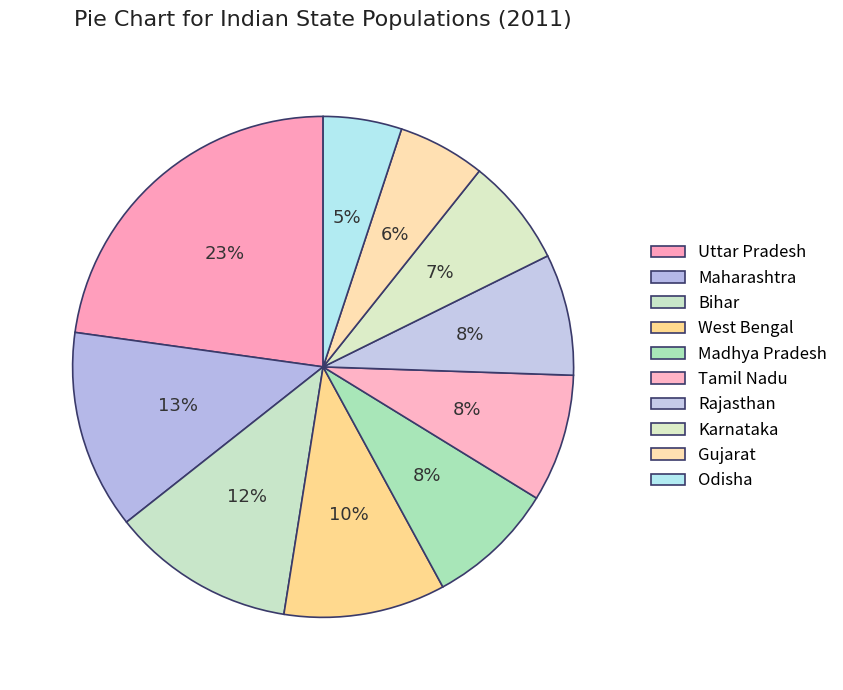

Count the number of slices in the pie.

10